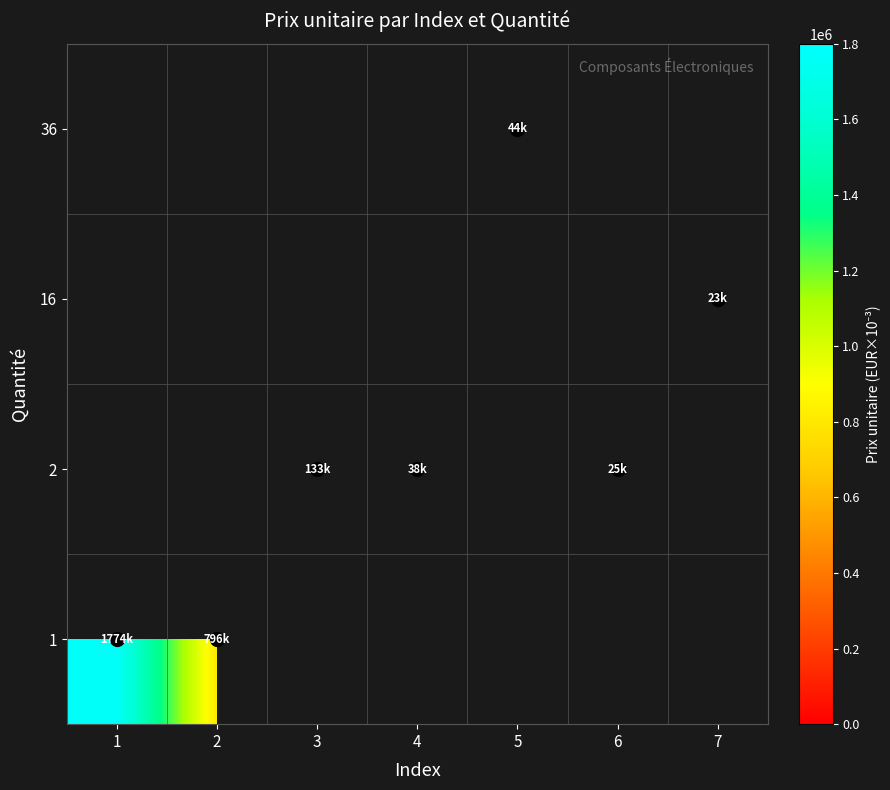

Which has a higher value, 6 or 3?

3